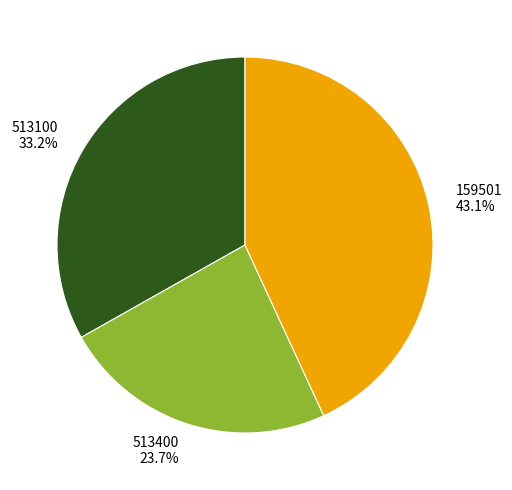

The 159501 slice represents 43% of the pie. True or false?

True